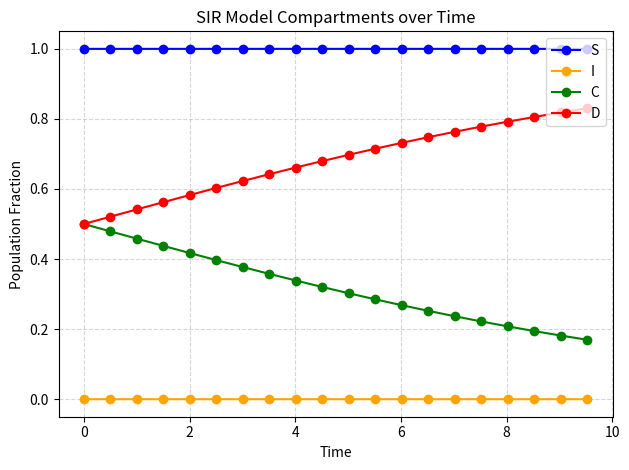

Which series has the largest total across all categories?

S